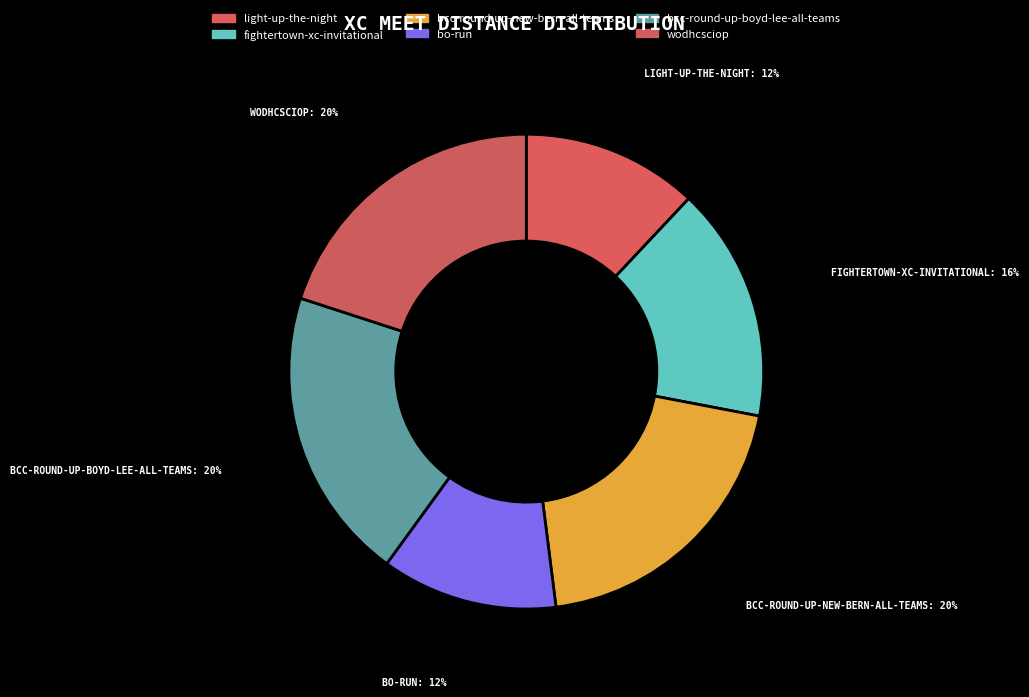

Is it true that bcc-round-up-new-bern-all-teams is 26% of the pie?

False